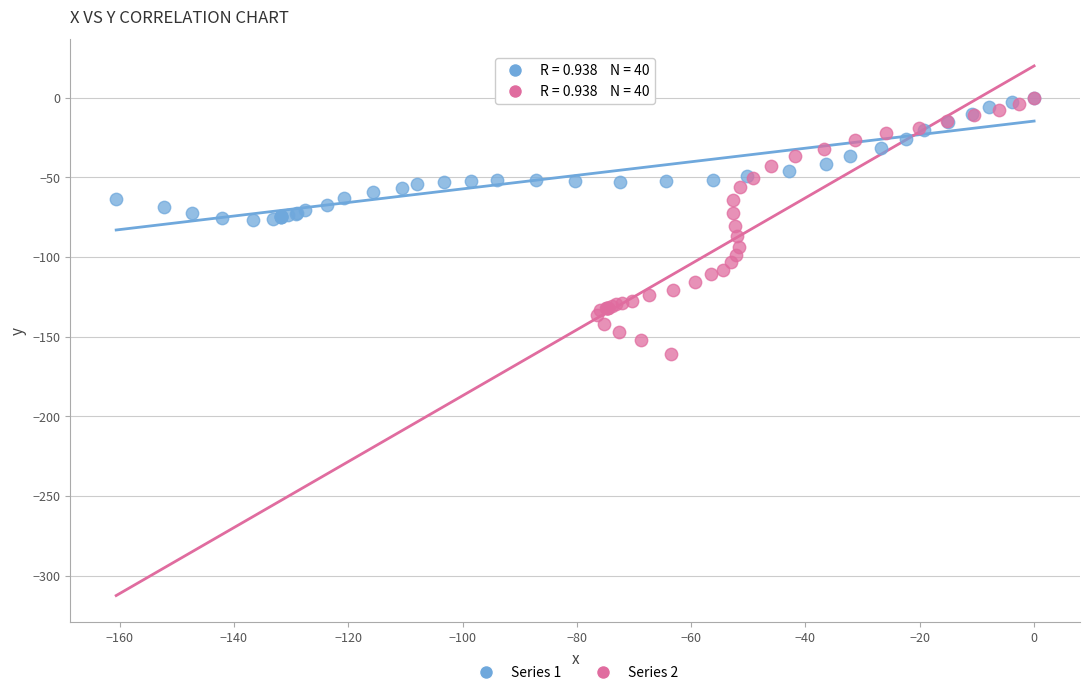

Which series reaches the minimum Y coordinate?

Series 2